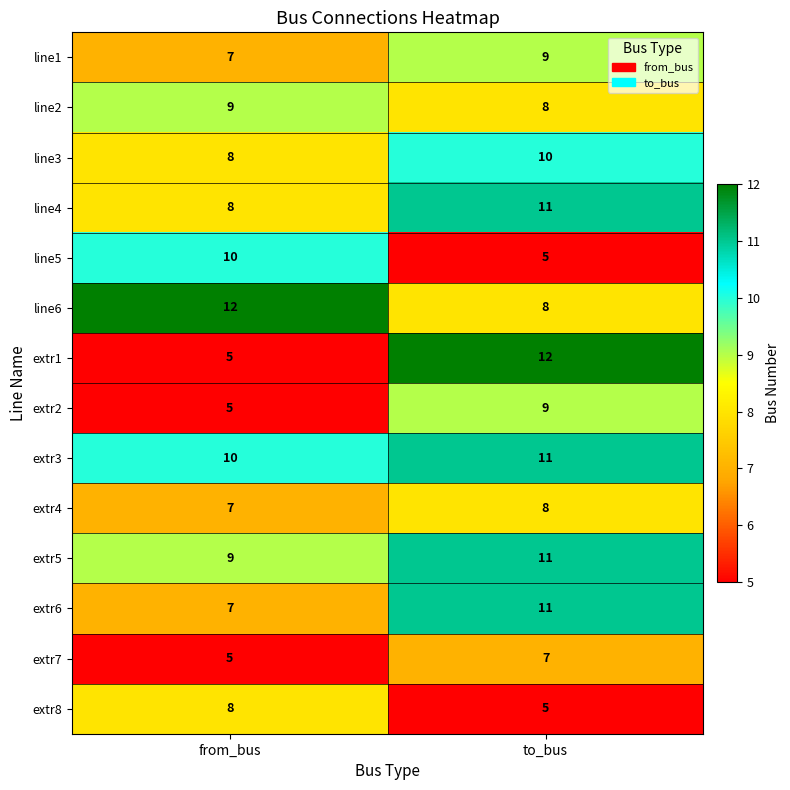

Which series has the largest range (max minus min)?

extr1